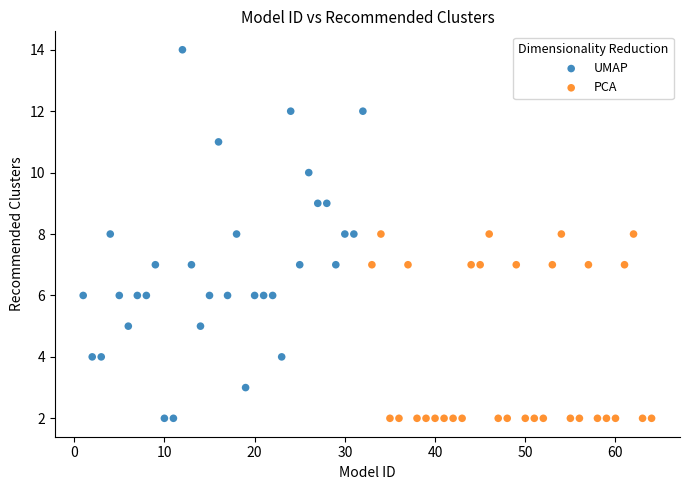

Which series contains the highest Y value?

UMAP